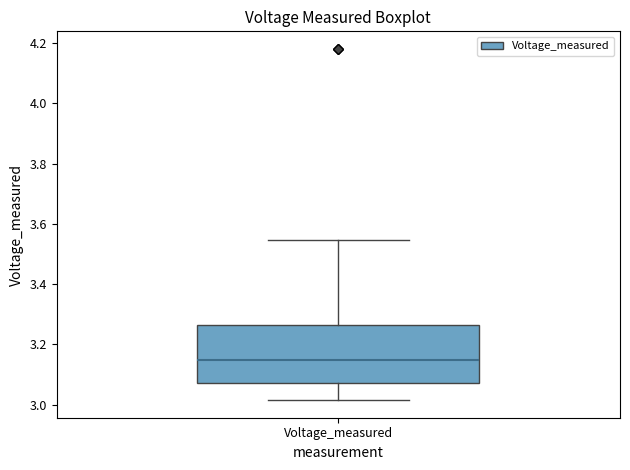

Transcribe this box plot: give where the median line is, the range the box spans, and where the two whiskers end, as read against the y-axis. The values are not printed on the chart, so give them approximately, as read against the axis.

median 3.14, box 3.08 to 3.26, whiskers 3.02 to 3.54